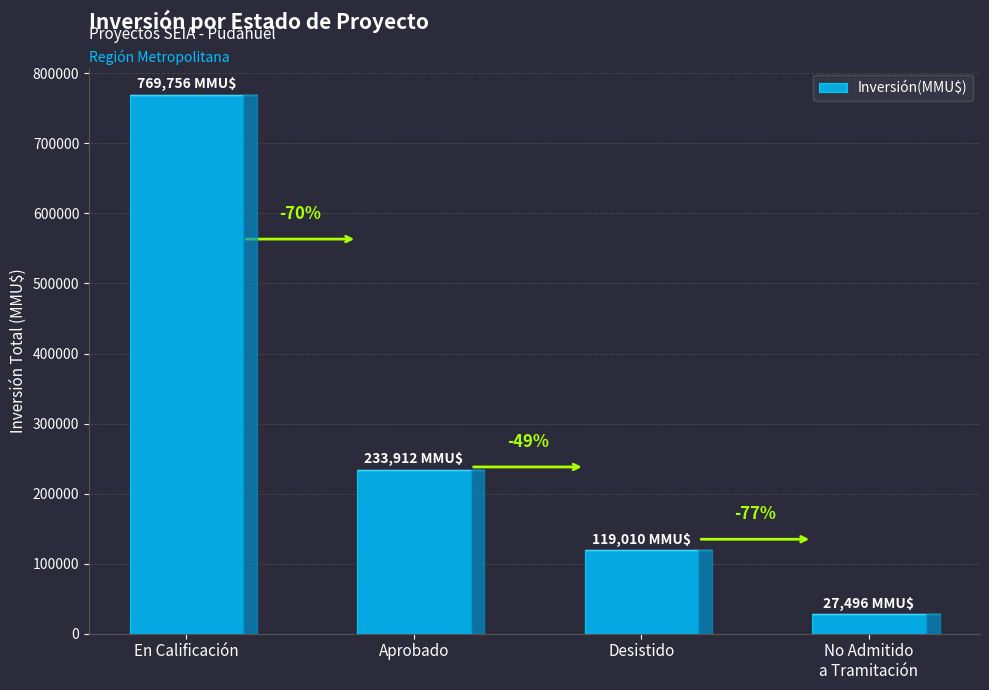

What is the ratio of the value at Desistido to the value at Aprobado?

0.5